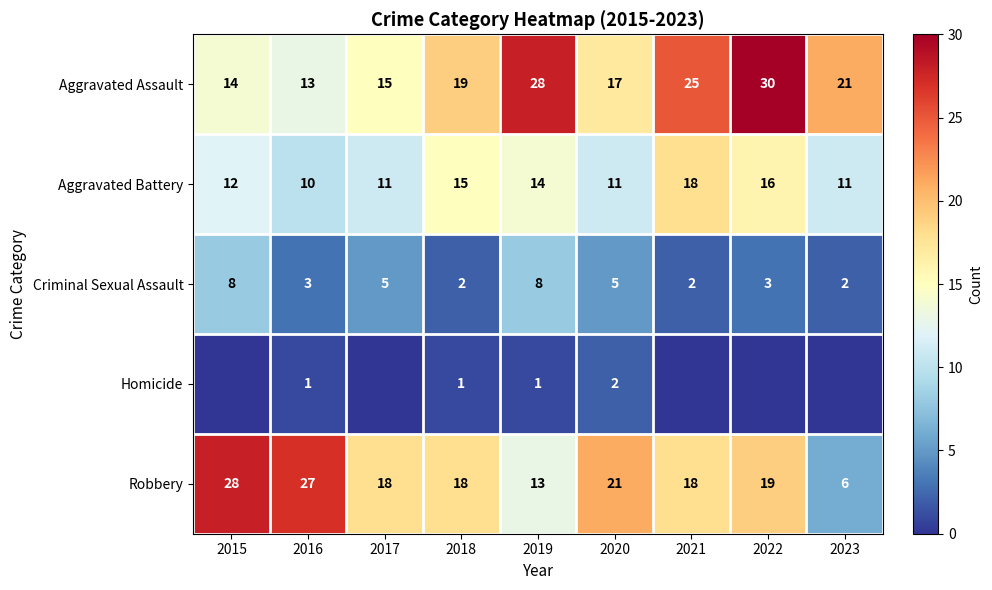

What is the spread (max minus min) of values at 2015?

28